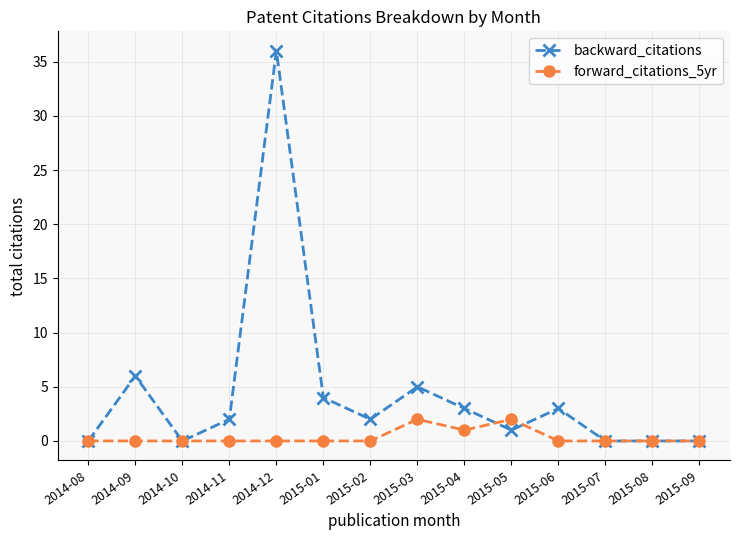

Reading left to right, transcribe all the data shown in this chart.

backward_citations: 2014-08=0	2014-09=6	2014-10=0	2014-11=2	2014-12=36	2015-01=4	2015-02=2	2015-03=5	2015-04=3	2015-05=1	2015-06=3	2015-07=0	2015-08=0	2015-09=0
forward_citations_5yr: 2014-08=0	2014-09=0	2014-10=0	2014-11=0	2014-12=0	2015-01=0	2015-02=0	2015-03=2	2015-04=1	2015-05=2	2015-06=0	2015-07=0	2015-08=0	2015-09=0